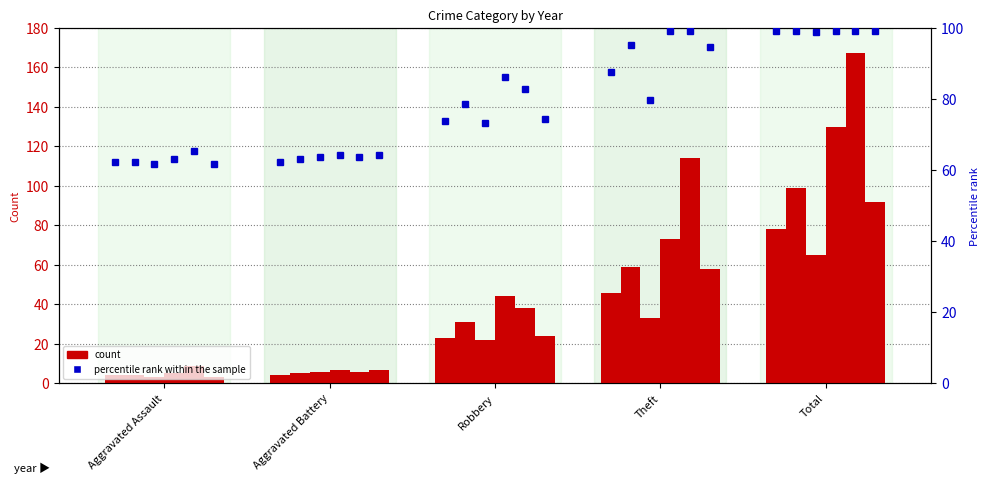

What is the label of the 3rd bar from the right?

Robbery